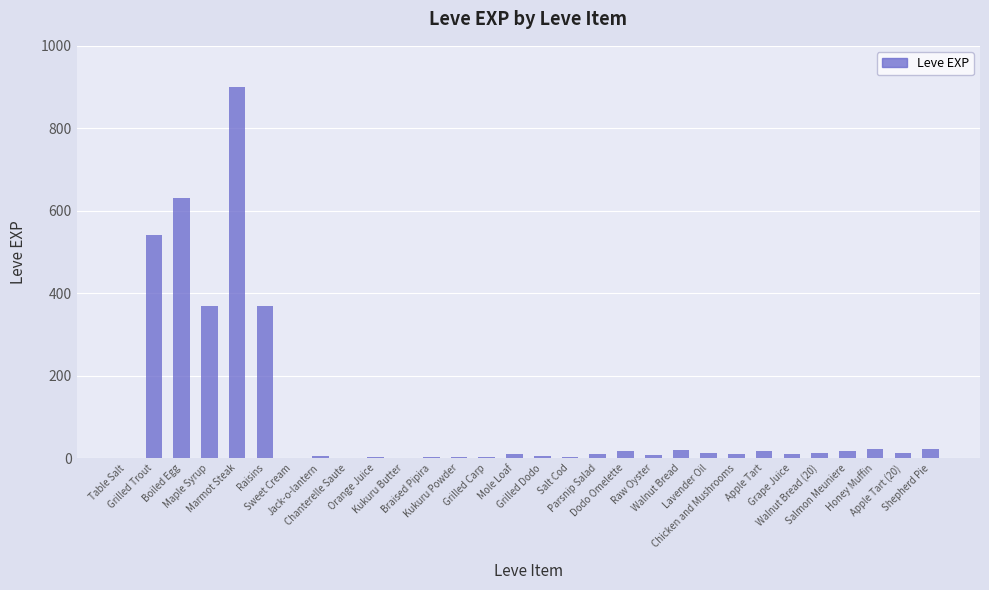

What is the sum of all values?

3040